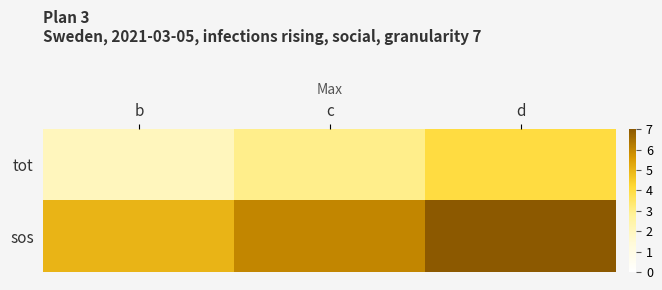

Count the number of categories in the chart.

3